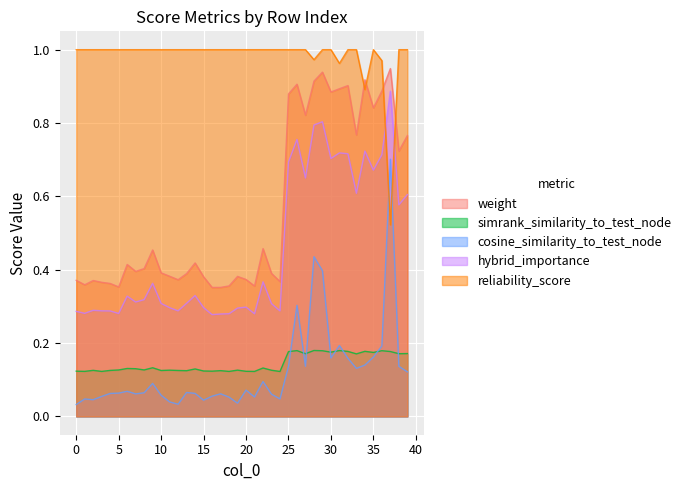

List the series in order of their peak value, lowest first.

simrank_similarity_to_test_node, cosine_similarity_to_test_node, hybrid_importance, weight, reliability_score